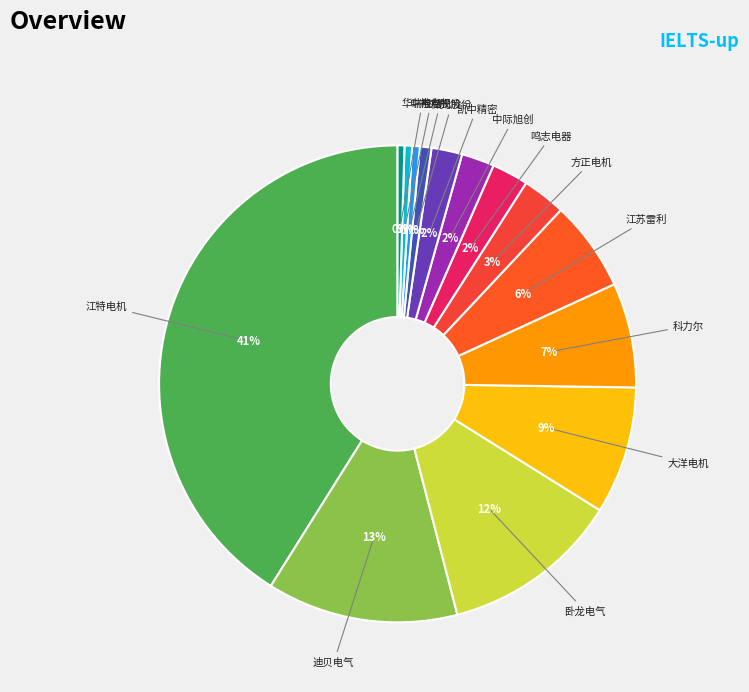

The 卧龙电气 slice represents 12% of the pie. True or false?

True